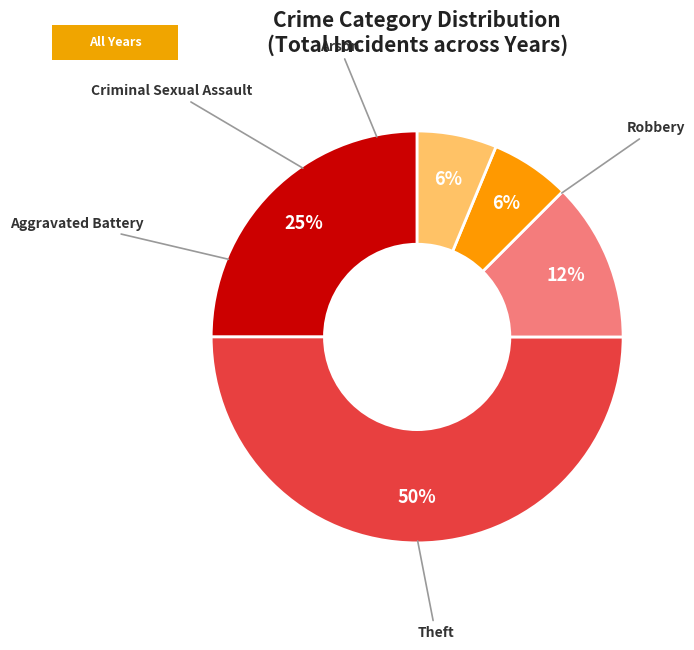

Count the number of slices in the pie.

5